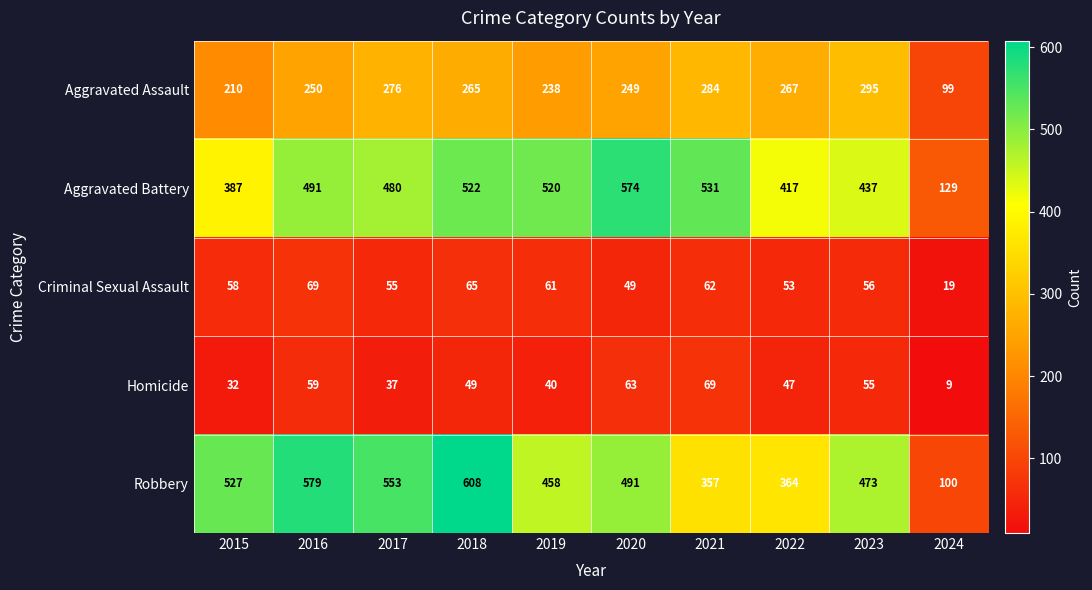

True or false: Robbery has a value of 473 at 2023.

True